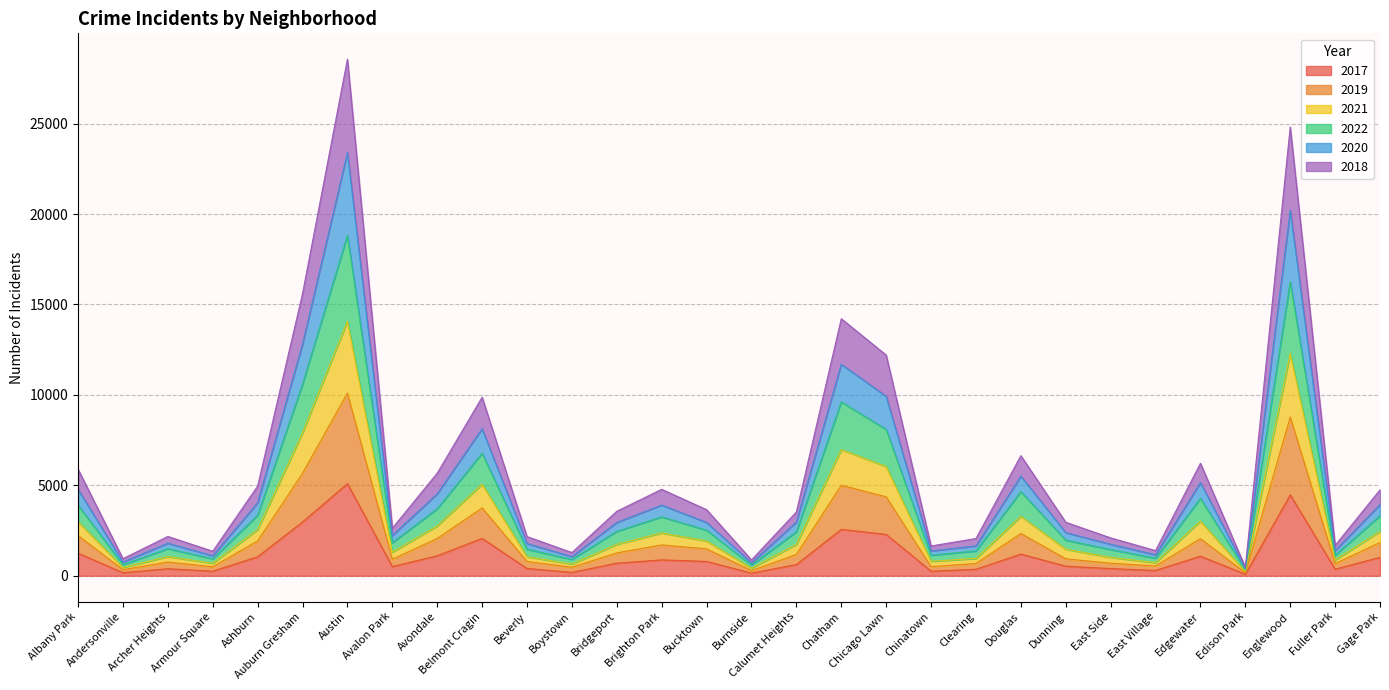

True or false: 2022 and 2020 intersect in this chart.

False